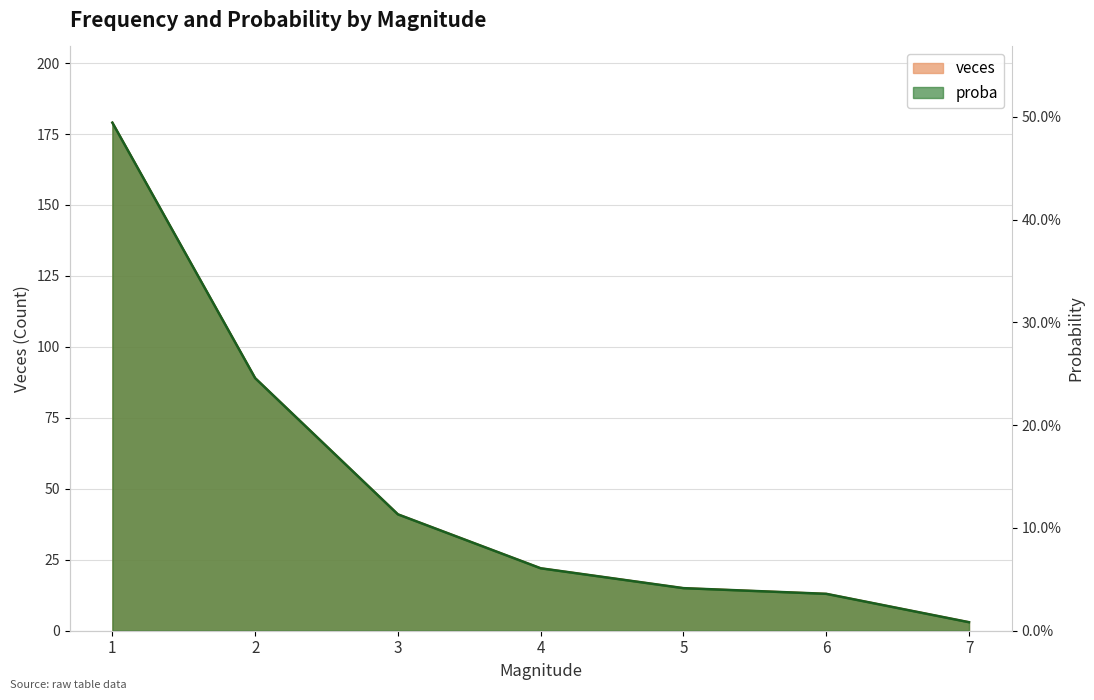

Reading left to right, what are all the values shown in this chart?

veces: 1=179.0	2=89.0	3=41.0	4=22.0	5=15.0	6=13.0	7=3.0
proba: 1=0.5	2=0.2	3=0.1	4=0.1	5=0.0	6=0.0	7=0.0